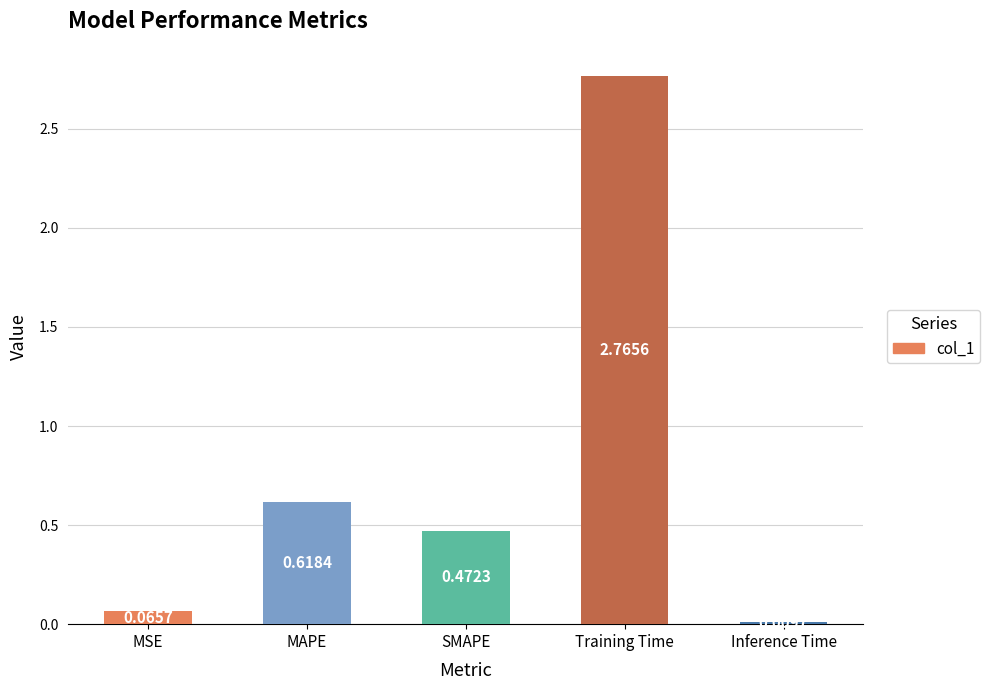

What is the label of the 3rd bar from the right?

SMAPE